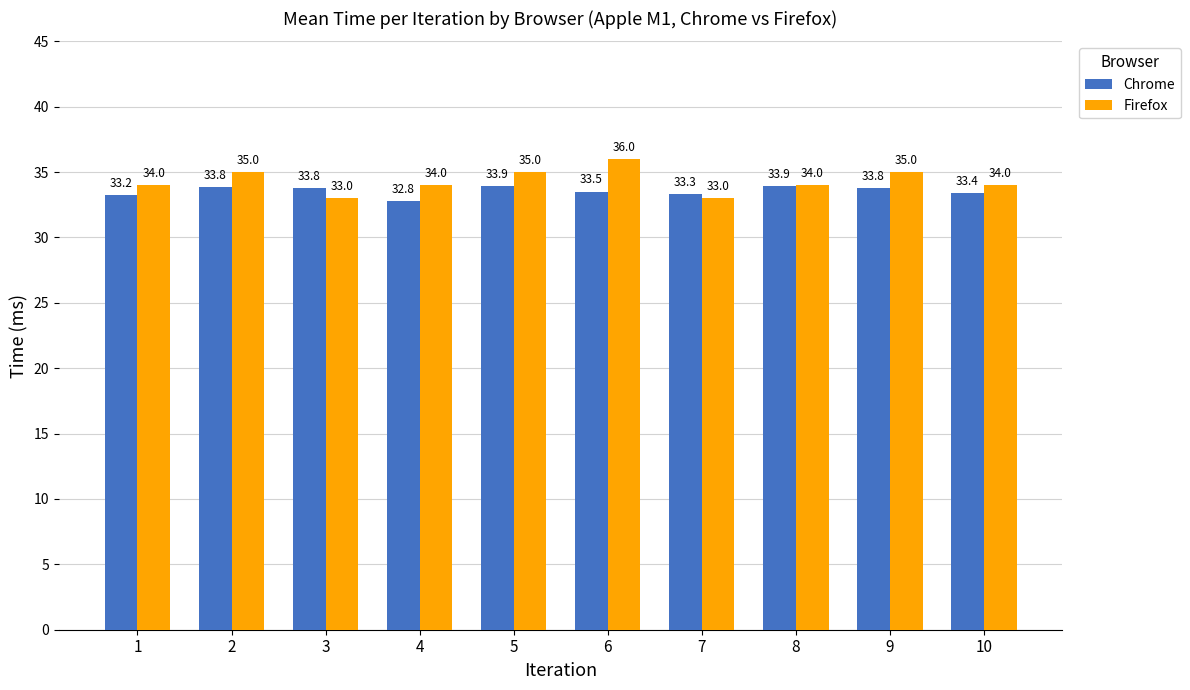

At which category is the sum across all series the highest?

6